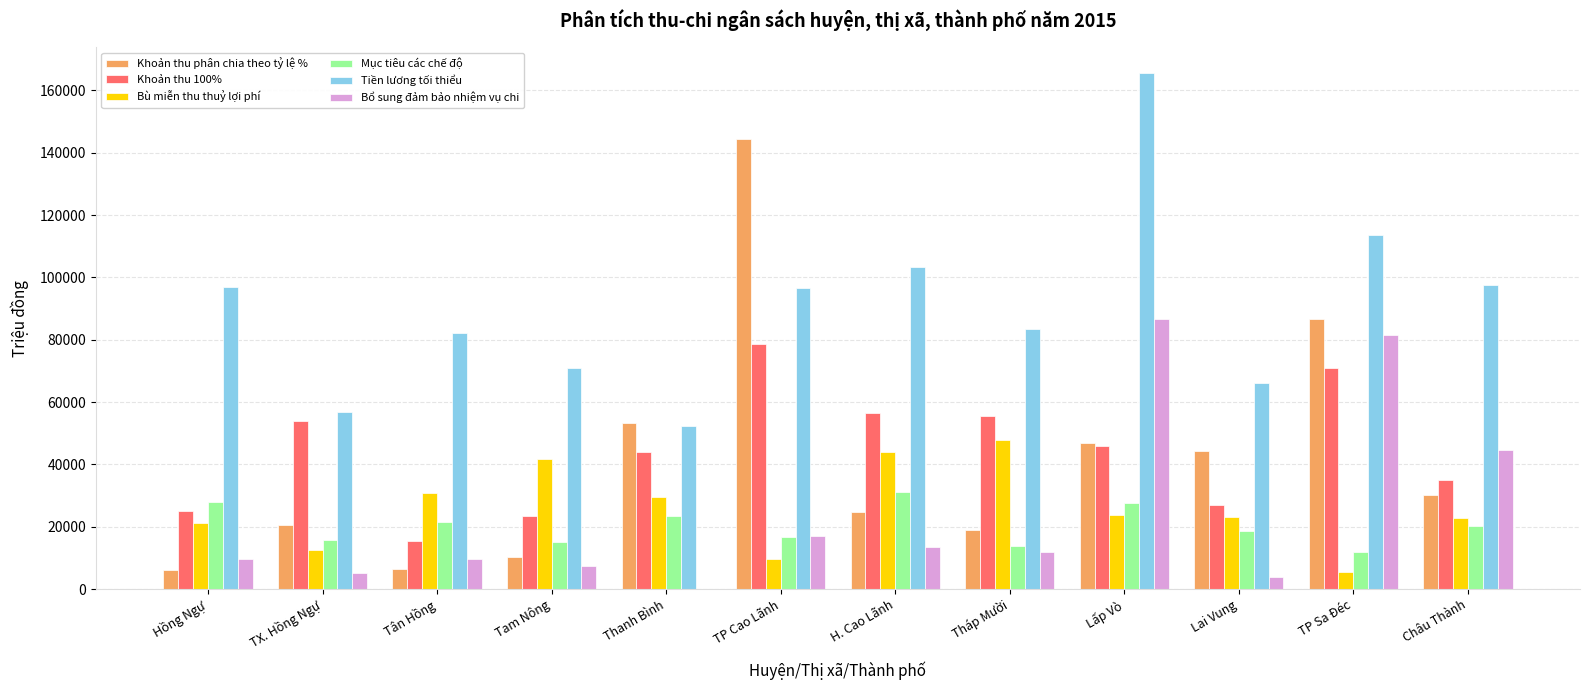

The value of Khoản thu phân chia theo tỷ lệ % at TP Sa Đéc is 86660. True or false?

True